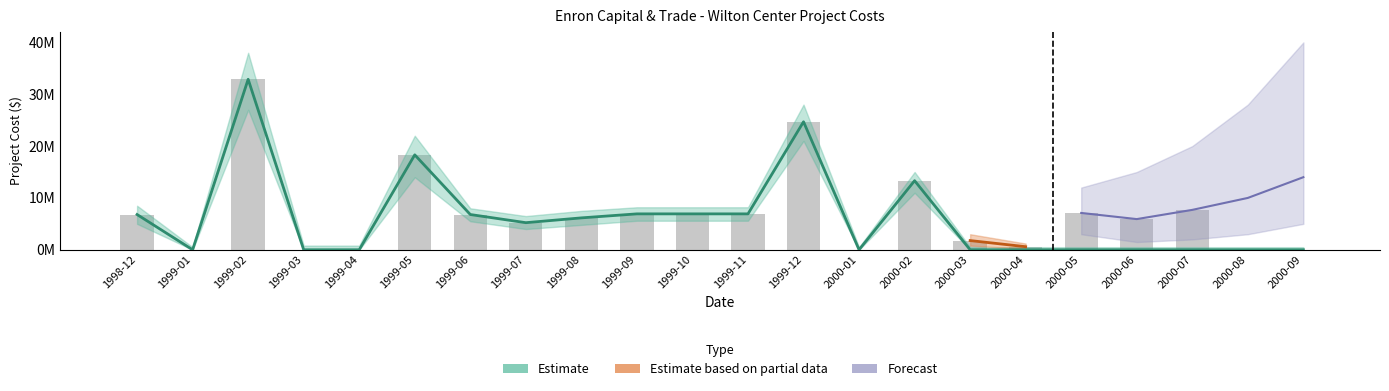

Which label corresponds to the largest value in the chart?

1999-02